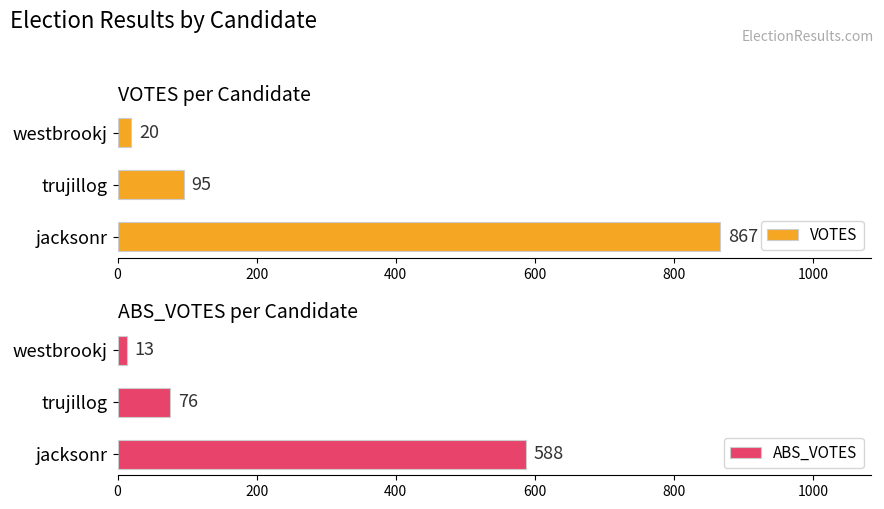

What are all the series names shown in the legend?

VOTES, ABS_VOTES